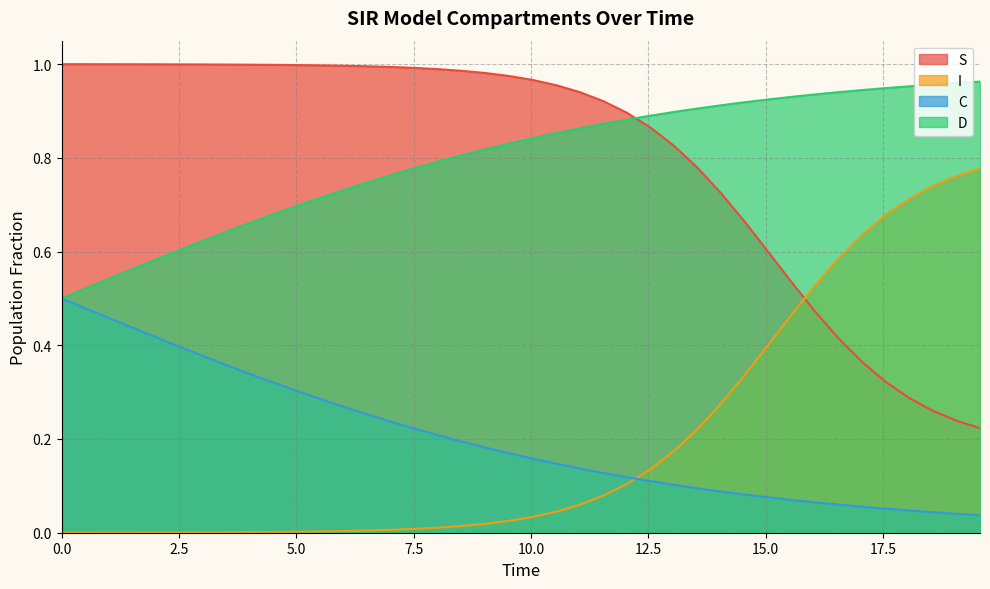

Rank the series by their maximum value, from lowest to highest.

C, I, D, S